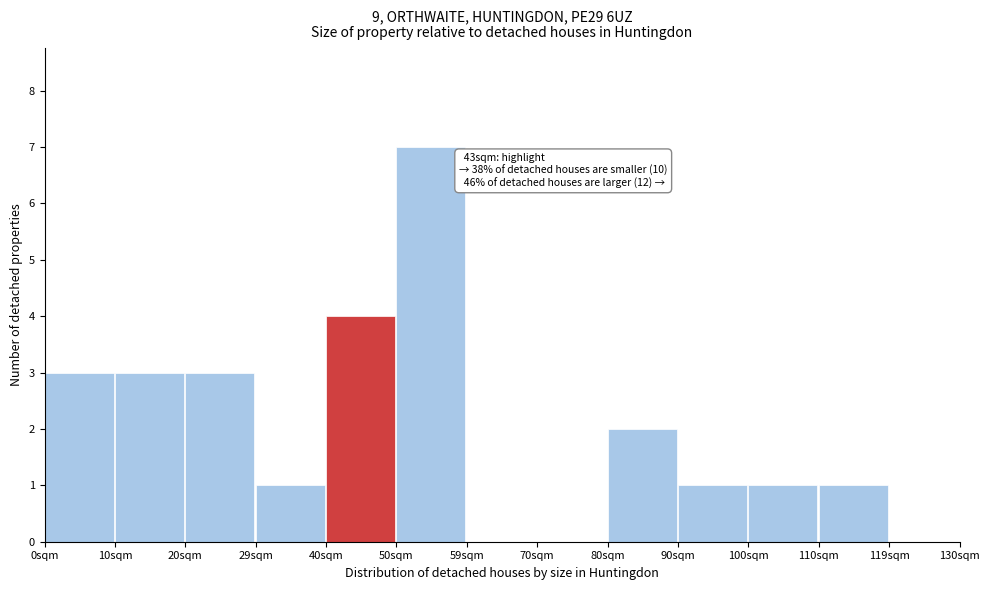

Reading left to right, transcribe all the data shown in this chart.

0sqm=3	10sqm=3	20sqm=3	29sqm=1	40sqm=4	50sqm=7	59sqm=0	70sqm=0	80sqm=2	90sqm=1	100sqm=1	110sqm=1	119sqm=0